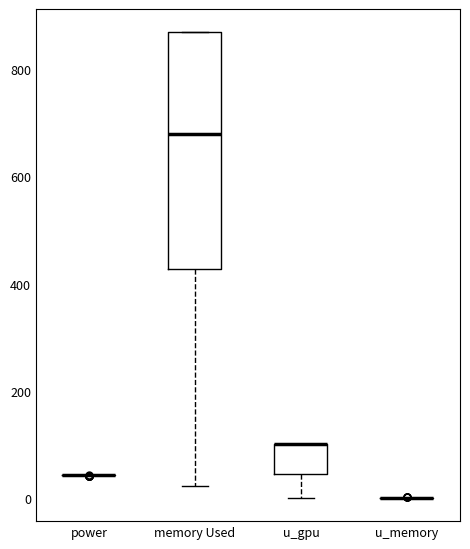

Where is the upper edge of the box for memory Used on the y-axis? The values are not printed on the chart, so give them approximately, as read against the axis.

860